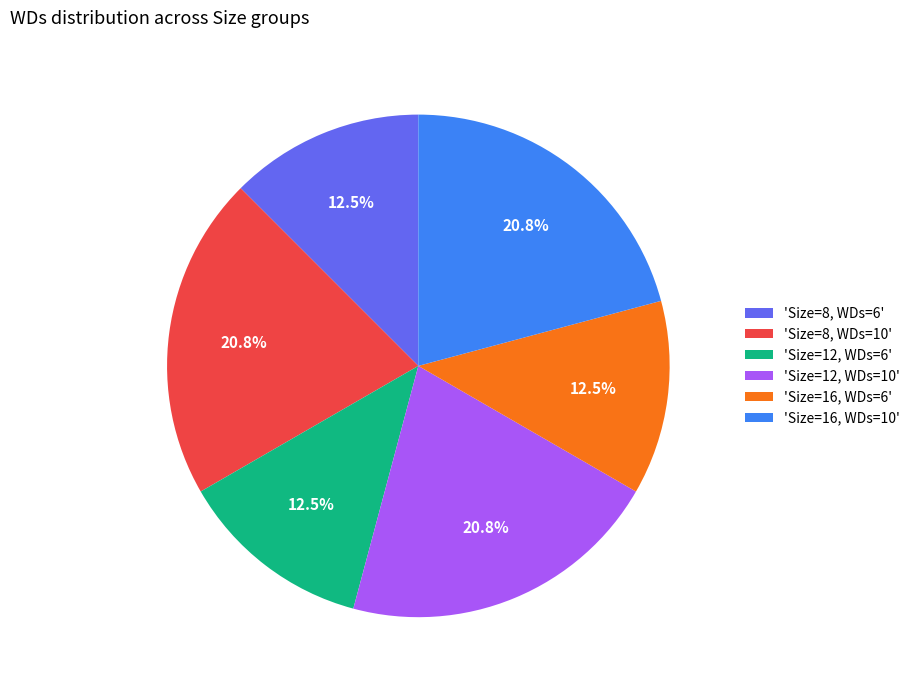

What is the ratio of the value at 'Size=12, WDs=6' to the value at 'Size=12, WDs=10'?

0.6